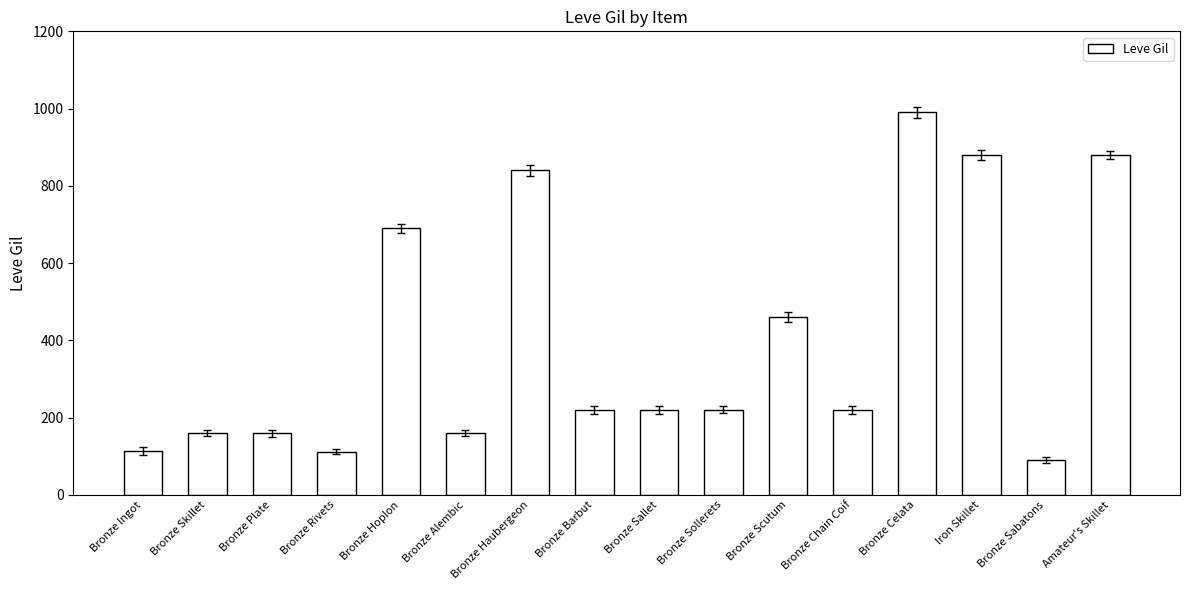

How many bars are there in total?

16